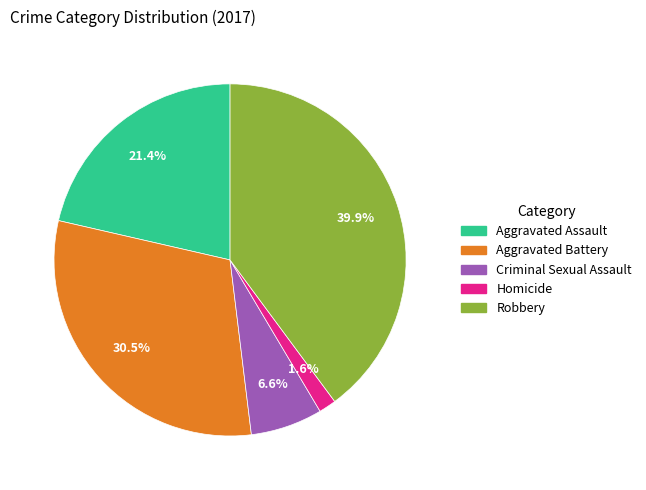

How many slices are in this pie chart?

5